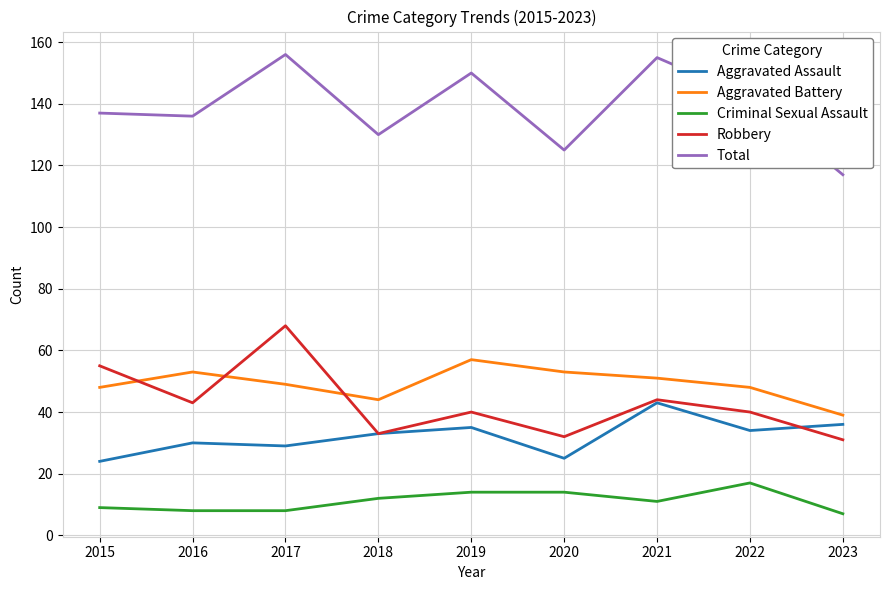

What is the difference between the maximum and minimum values in the Criminal Sexual Assault series?

10